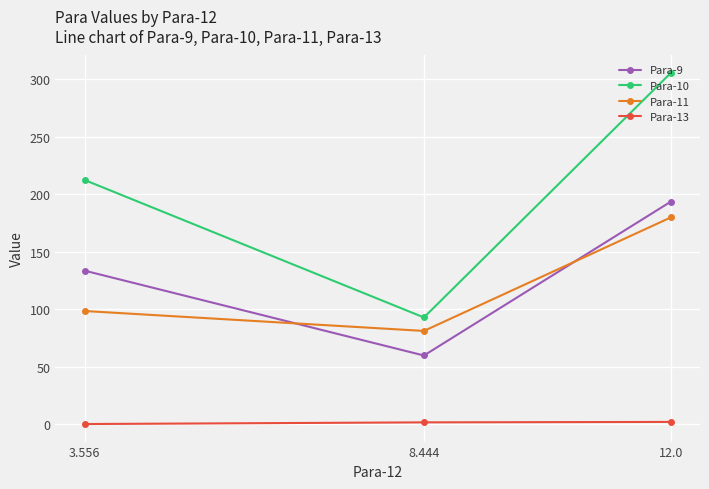

Which label corresponds to the smallest value in the chart?

3.556